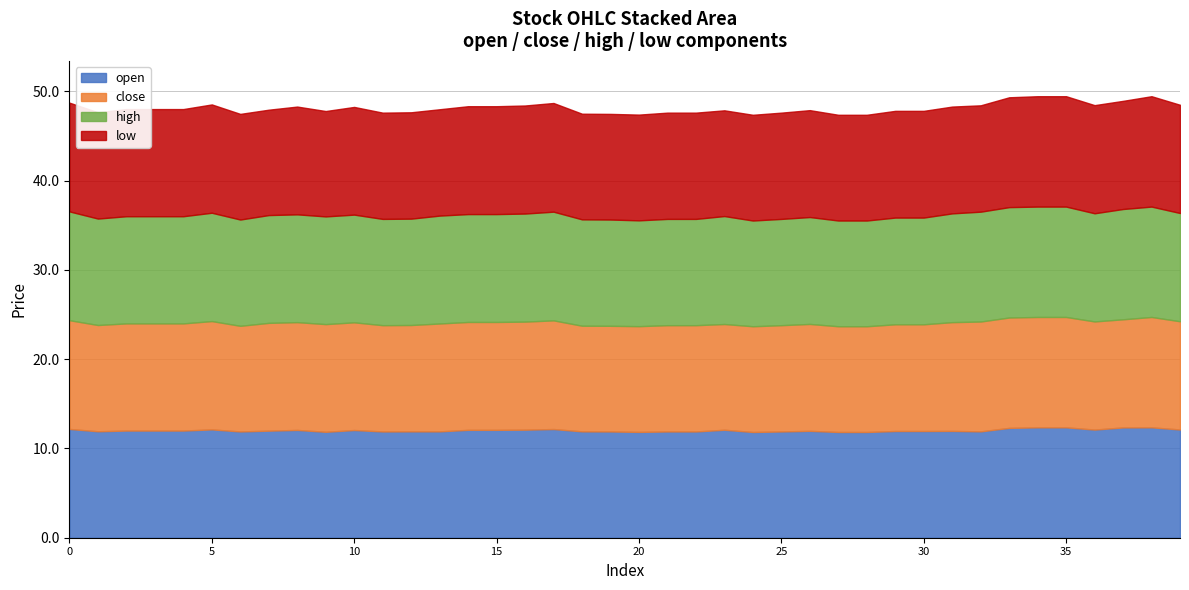

True or false: low and high cross at least once.

False